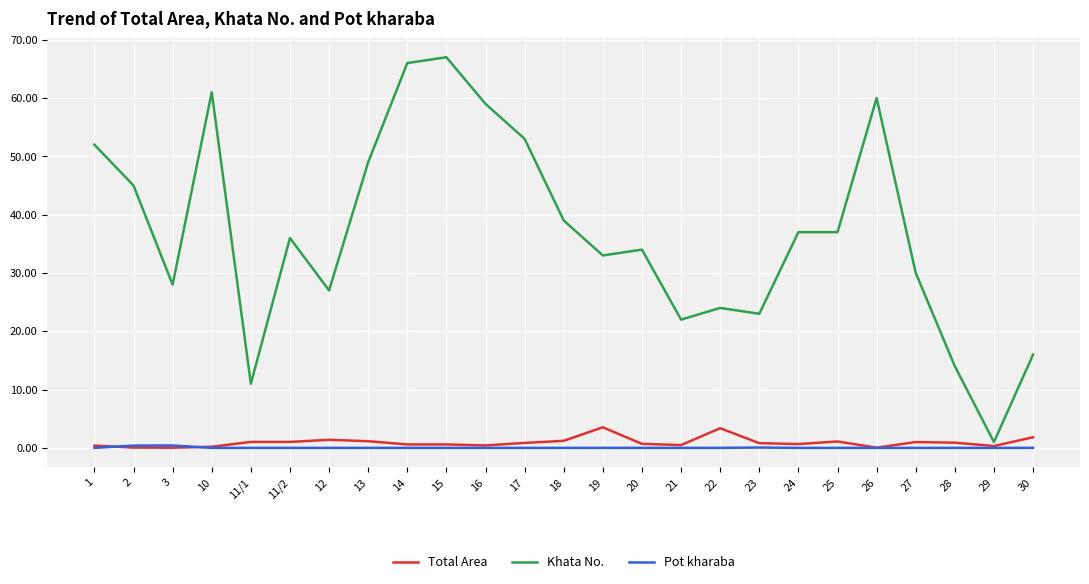

The Khata No. series shows 61.0 at 10. True or false?

True